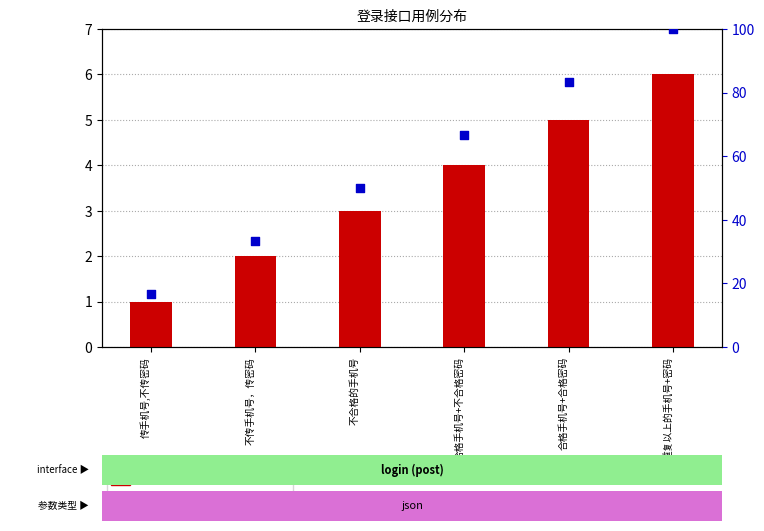

Which series has the largest total across all categories?

percentile rank within the sample